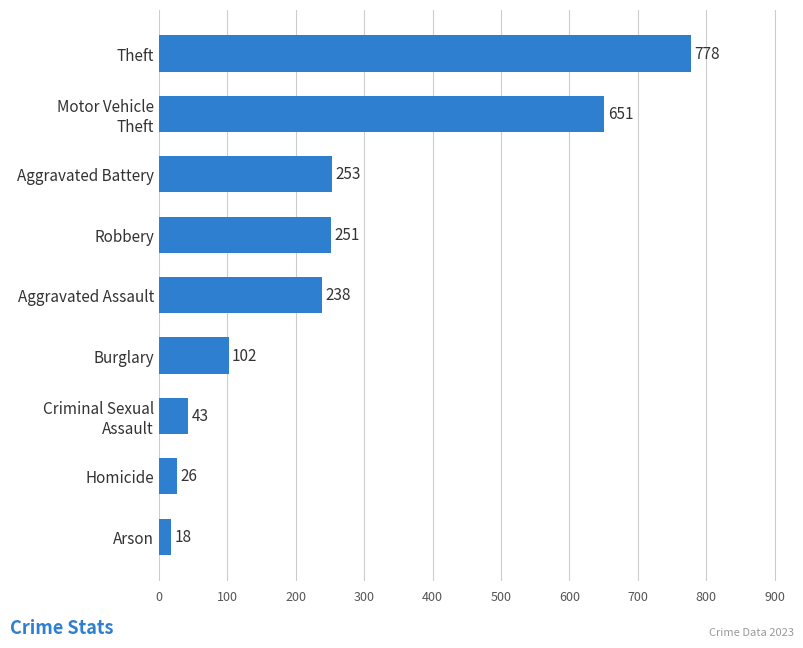

What is the minimum value shown in the chart?

18